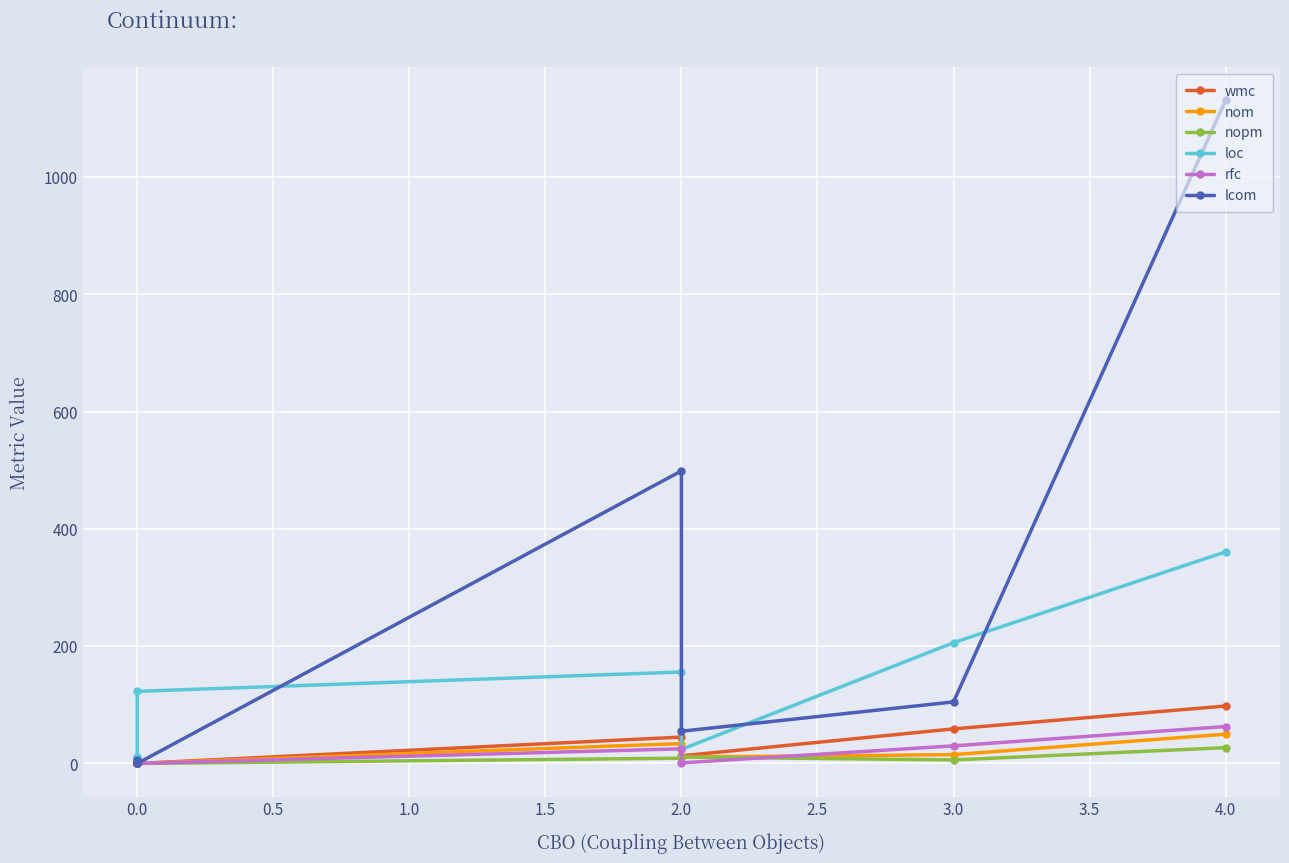

Rank the series by their maximum value, from lowest to highest.

nopm, nom, rfc, wmc, loc, lcom